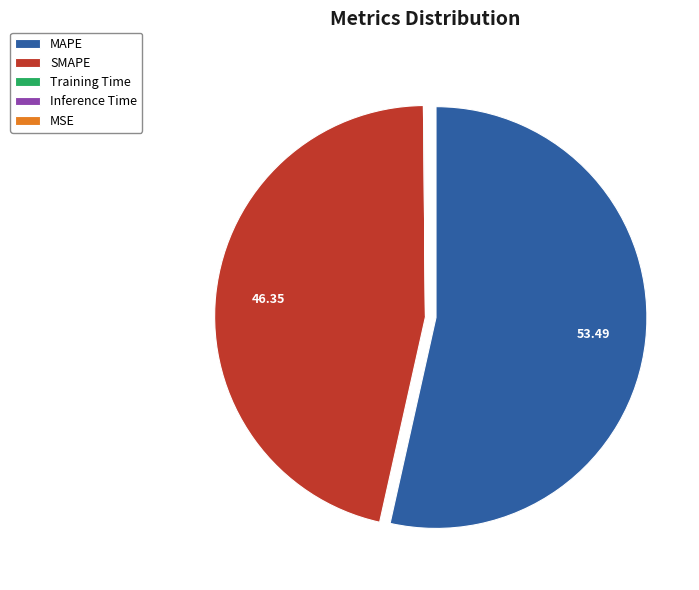

Which category has the biggest portion of the pie?

MAPE